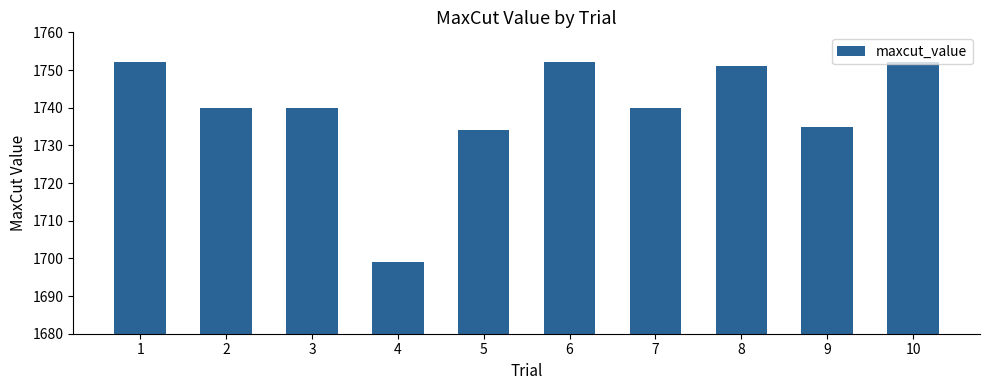

Which label corresponds to the smallest value in the chart?

4